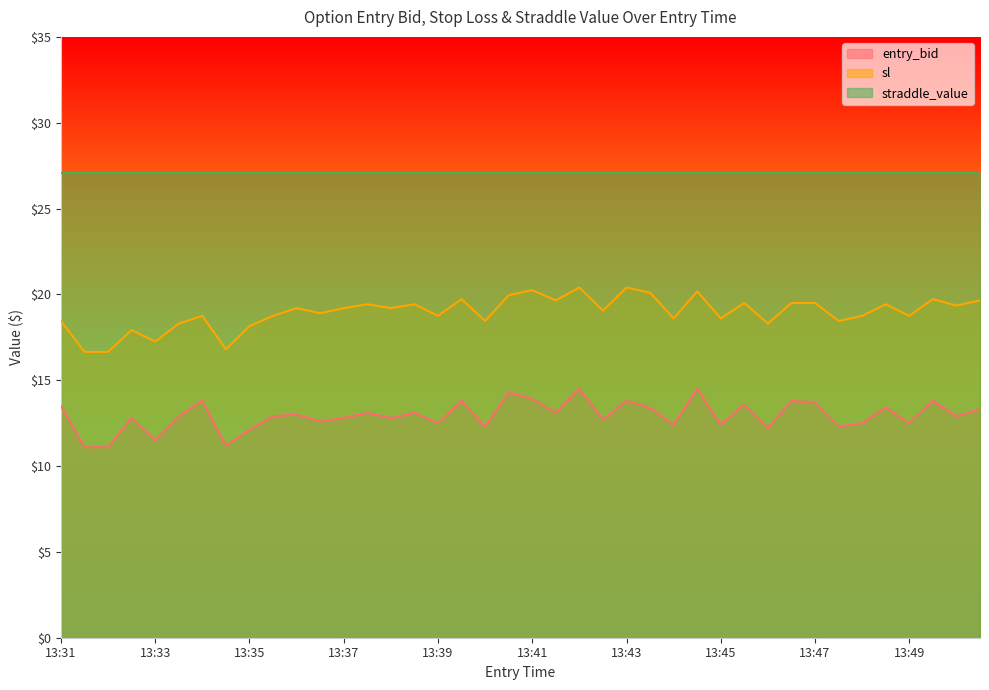

Which series has the largest range (max minus min)?

sl